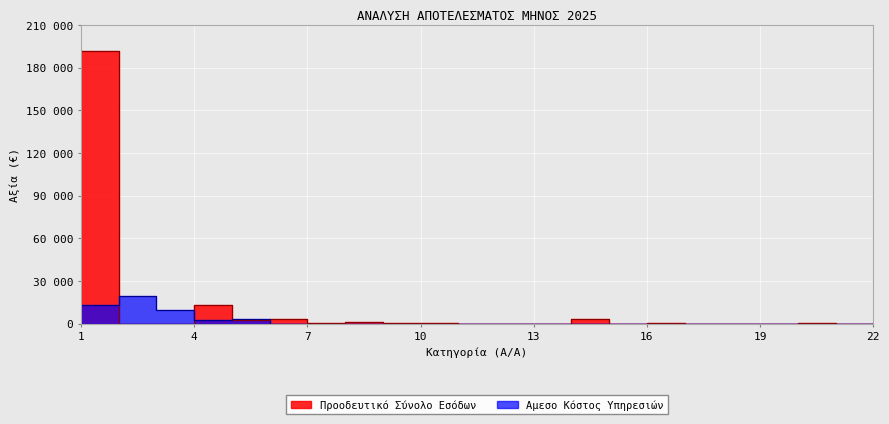

True or false: Αμεσο Κόστος Υπηρεσιών and Προοδευτικό Σύνολο Εσόδων intersect in this chart.

True